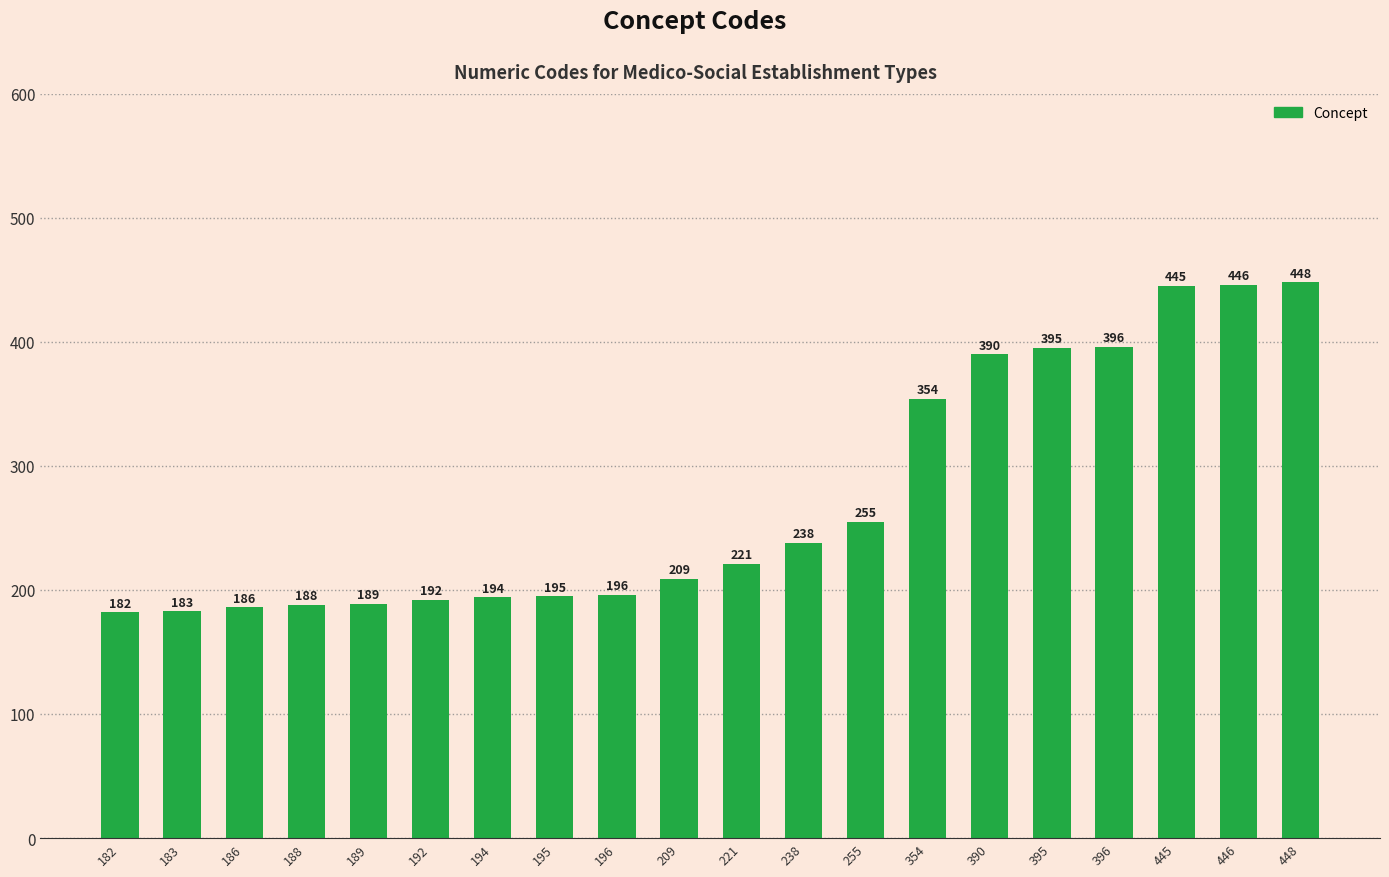

Reading right to left, list all the values displayed in this chart.

448	446	445	396	395	390	354	255	238	221	209	196	195	194	192	189	188	186	183	182